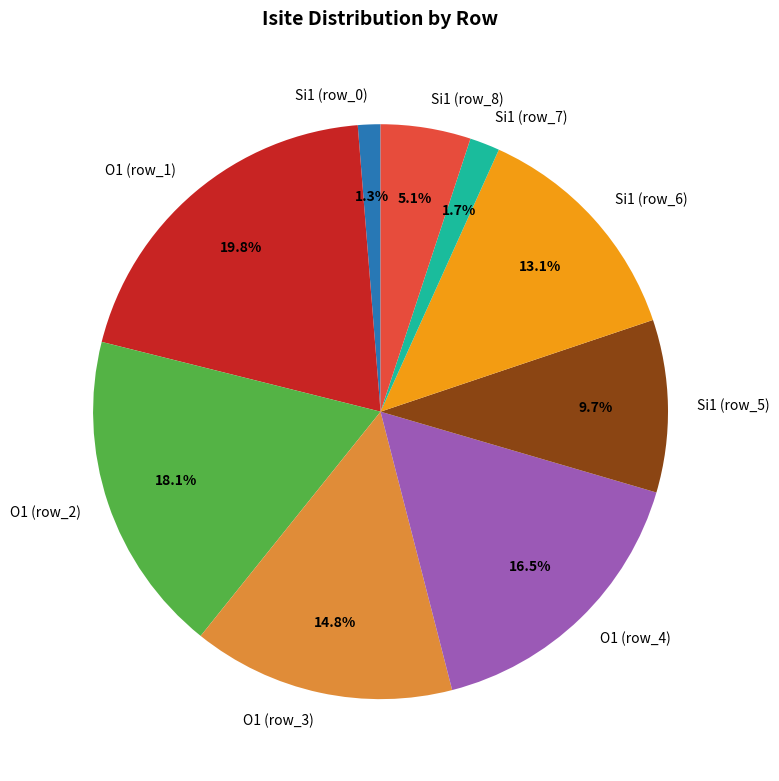

Does Si1 (row_7) account for over 50% of the chart?

No